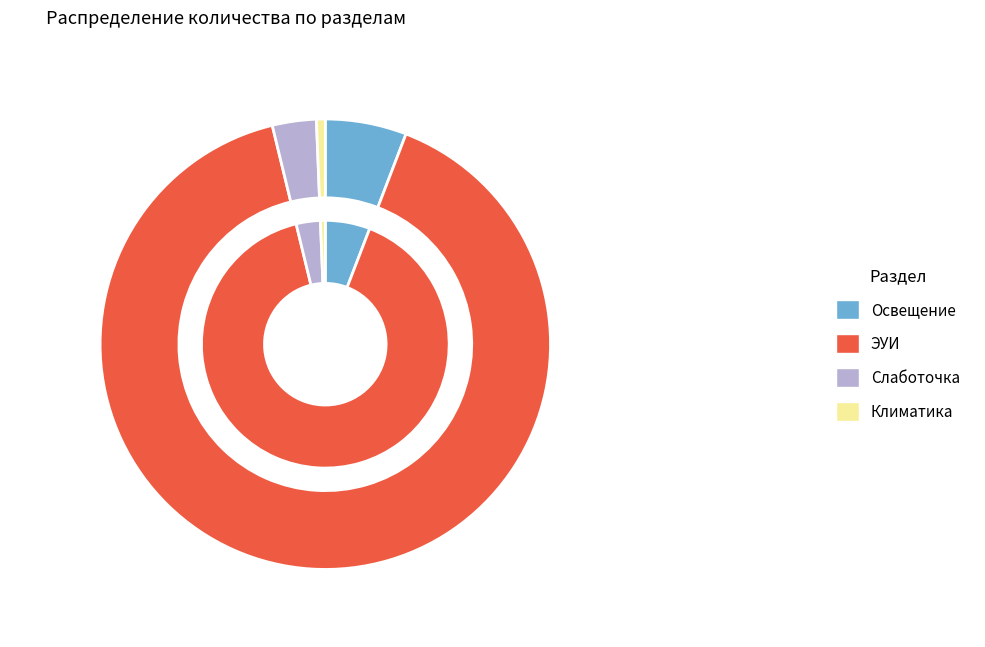

What percentage is the Освещение slice, to the nearest percent?

6%